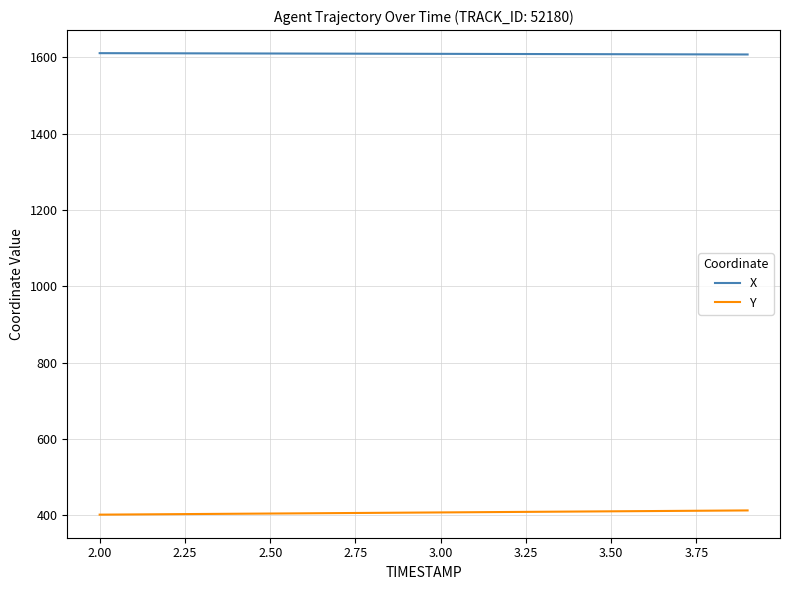

Which series has the largest total across all categories?

X